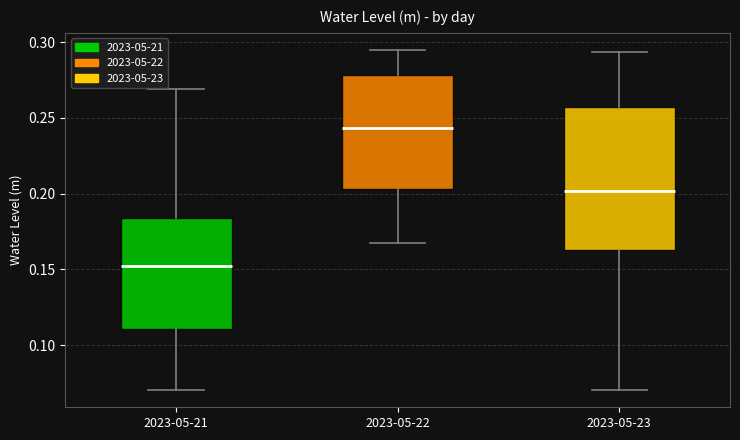

Which box has the highest median line?

2023-05-22